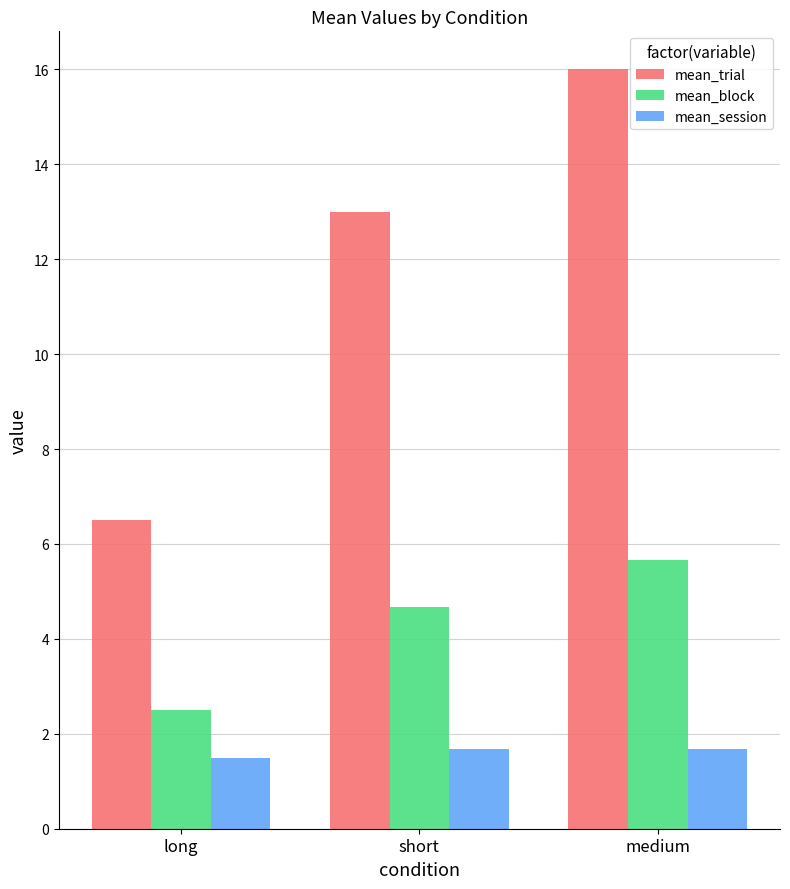

Between long and medium, which series saw the biggest shift?

mean_trial